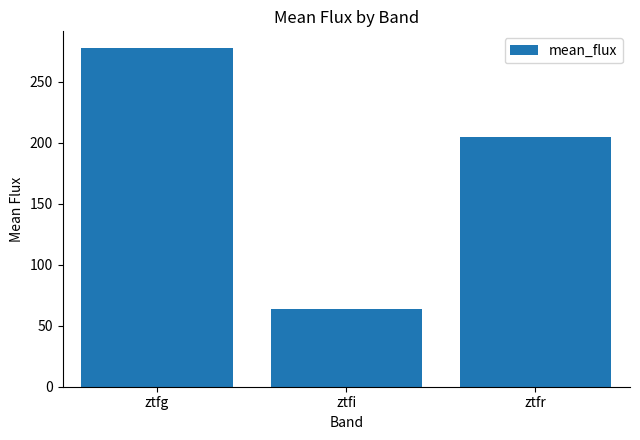

What is the smallest value displayed?

64.0